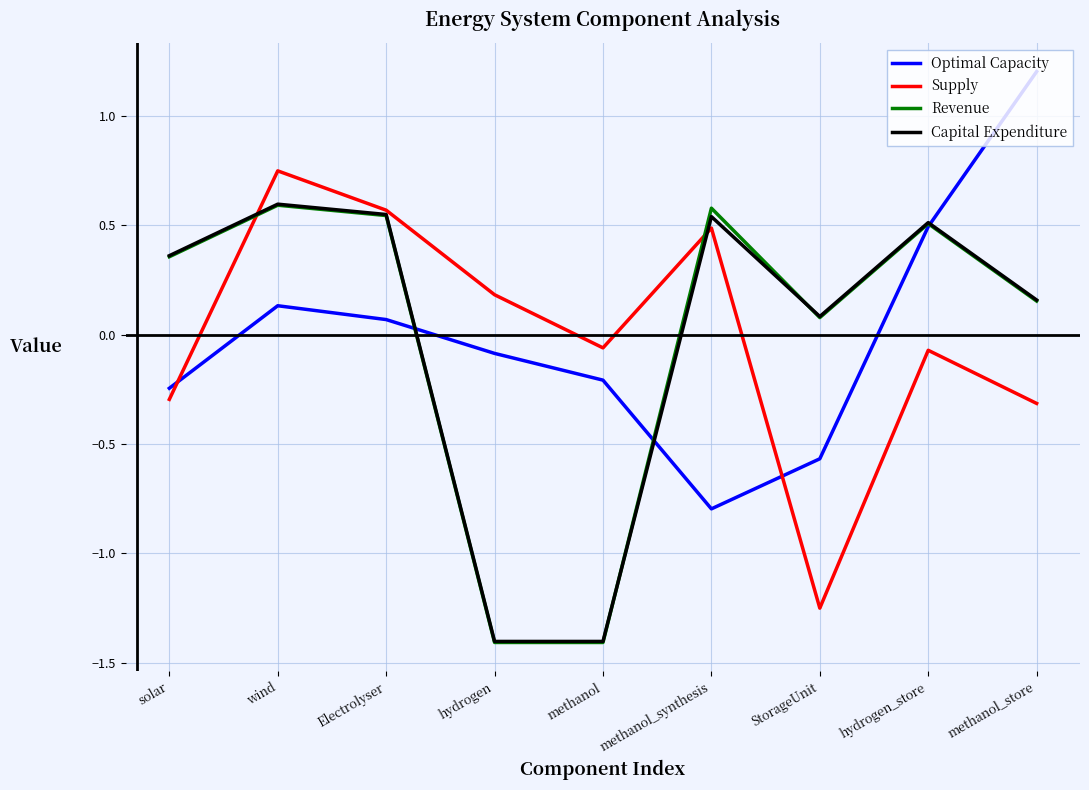

The Capital Expenditure series shows -1.0 at methanol. True or false?

False